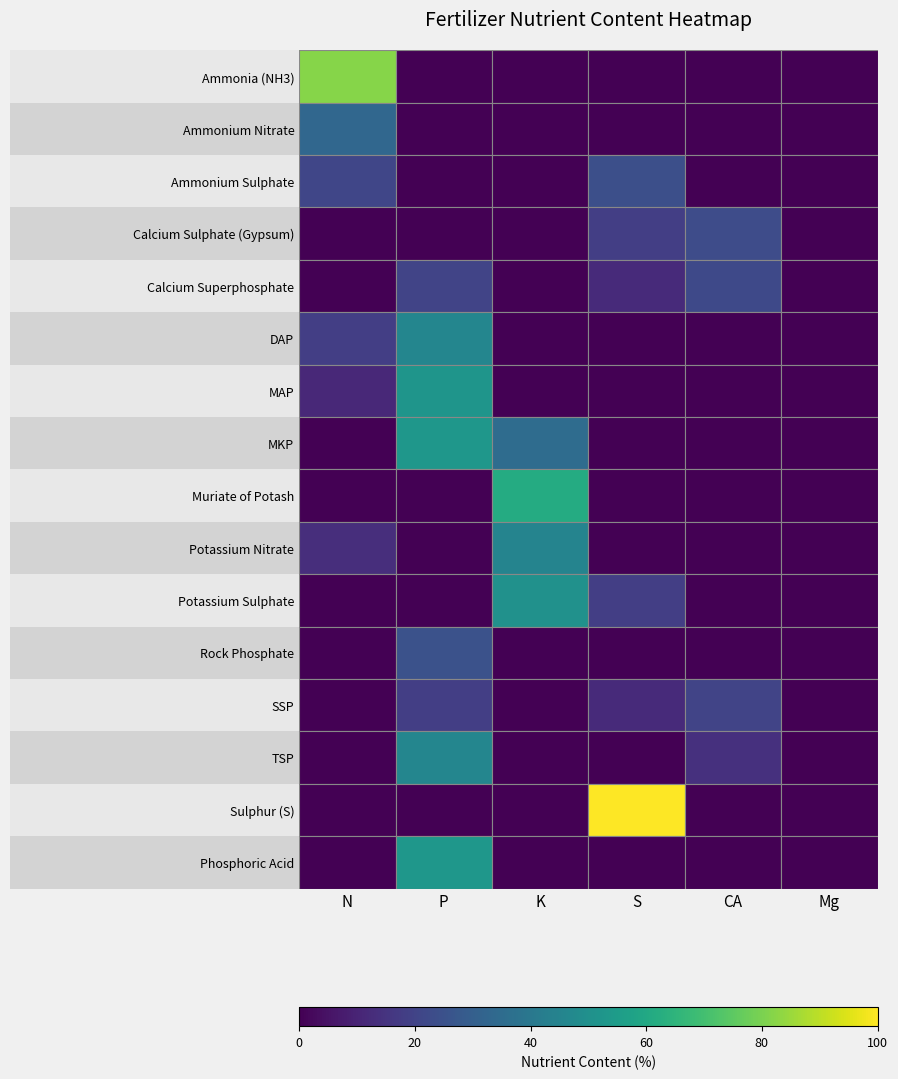

Which series has the widest spread of values?

Sulphur (S)